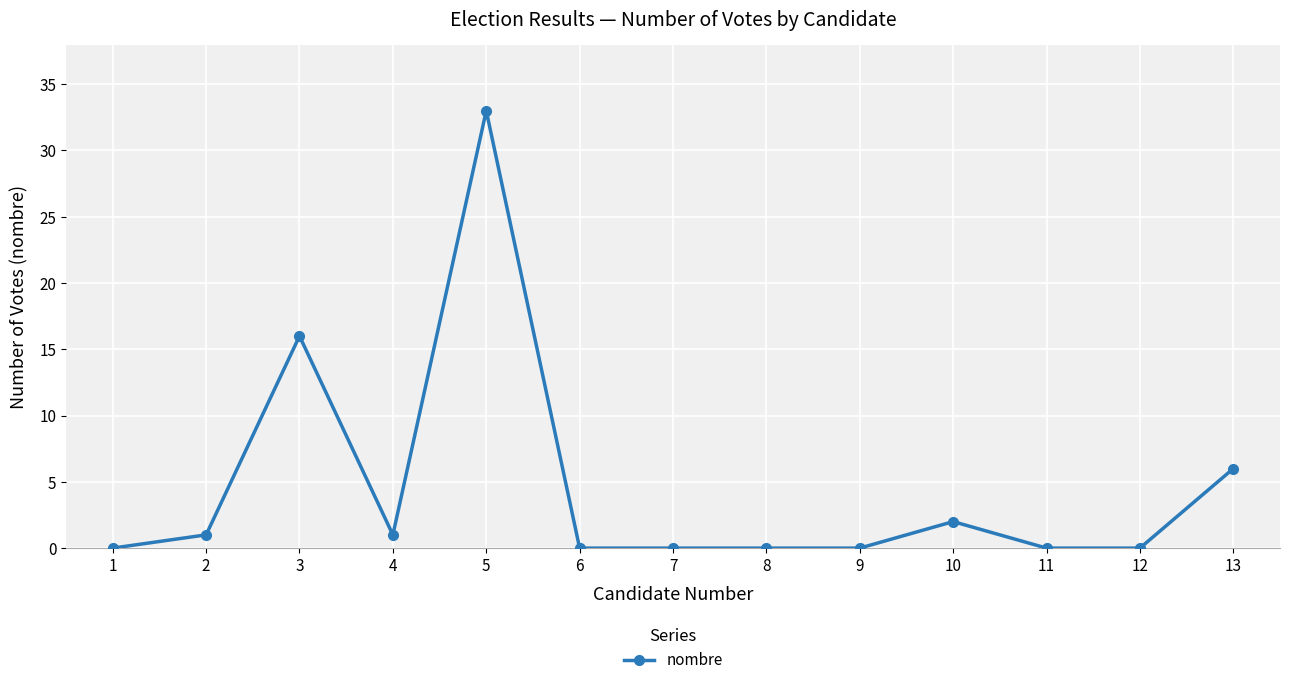

How many categories are shown in the chart?

13